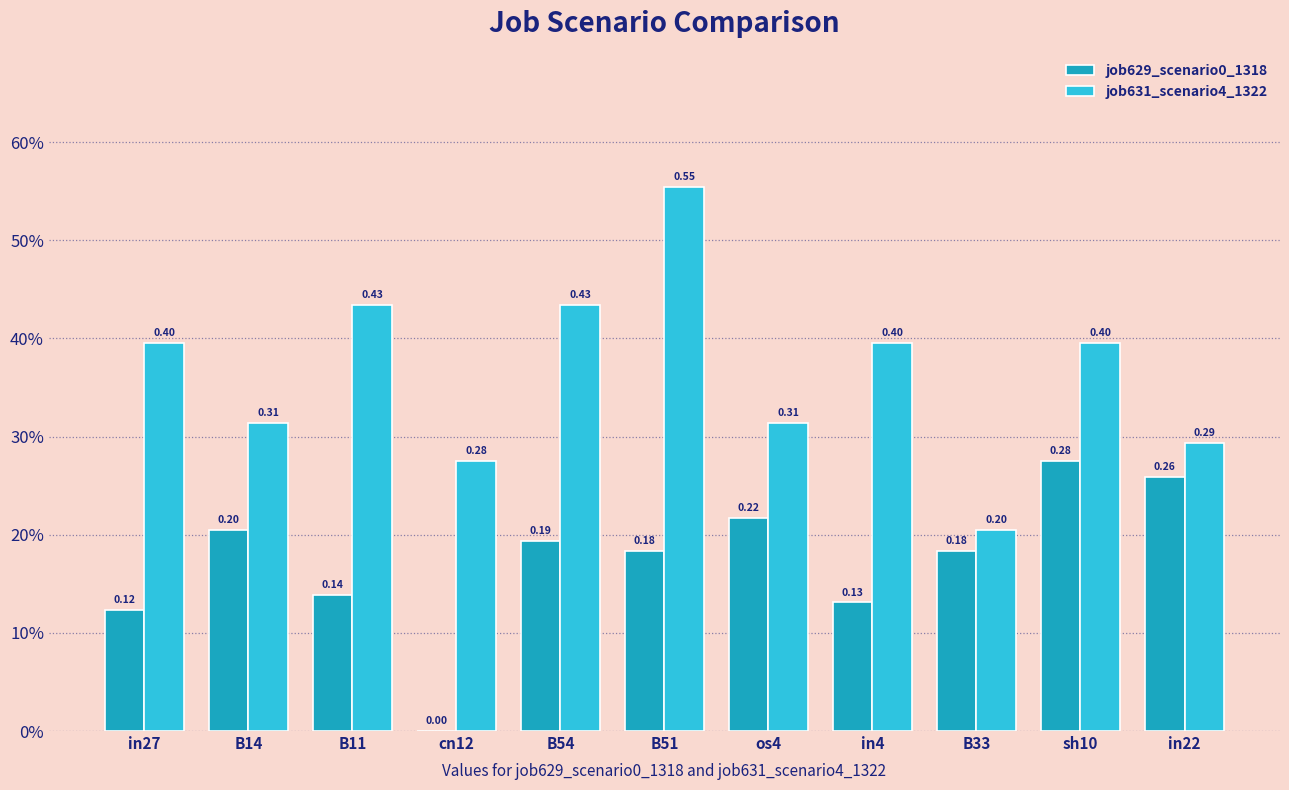

What are all the series names shown in the legend?

job629_scenario0_1318, job631_scenario4_1322